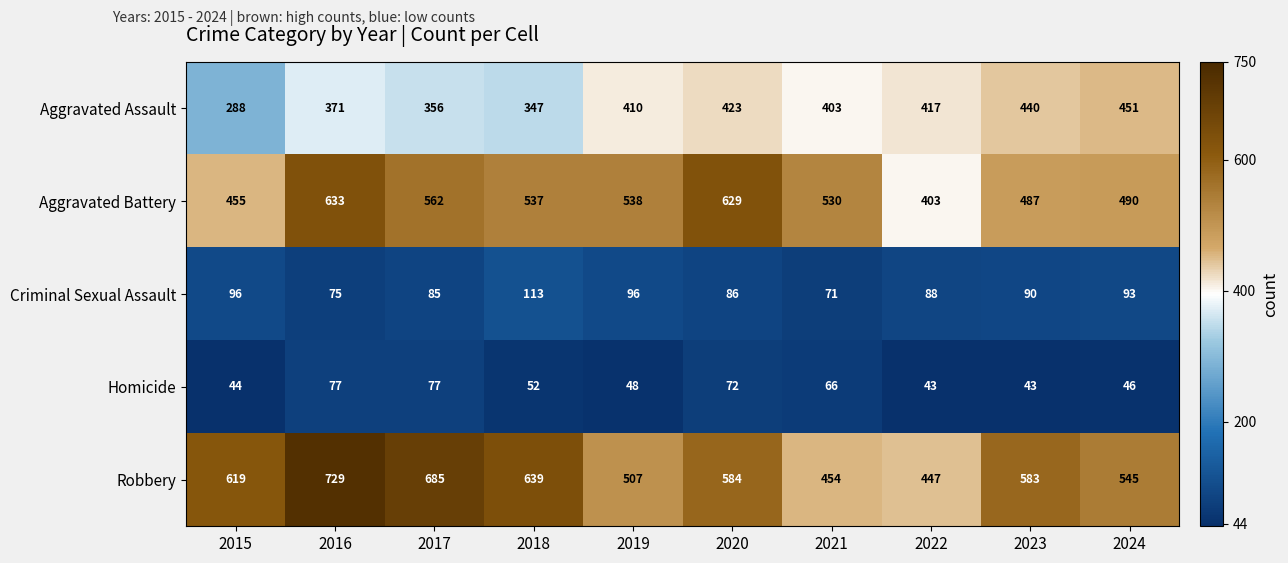

What is the difference between the Criminal Sexual Assault values at 2022 and 2024?

5